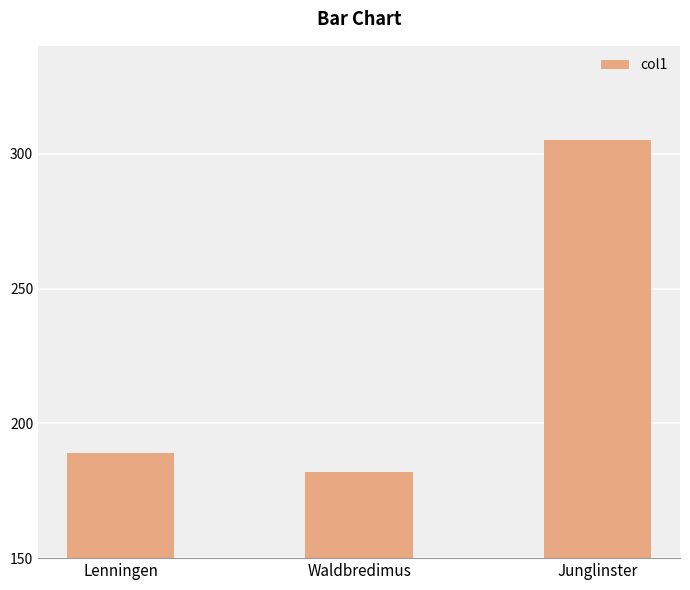

List the labels in order of value, smallest first.

Waldbredimus, Lenningen, Junglinster